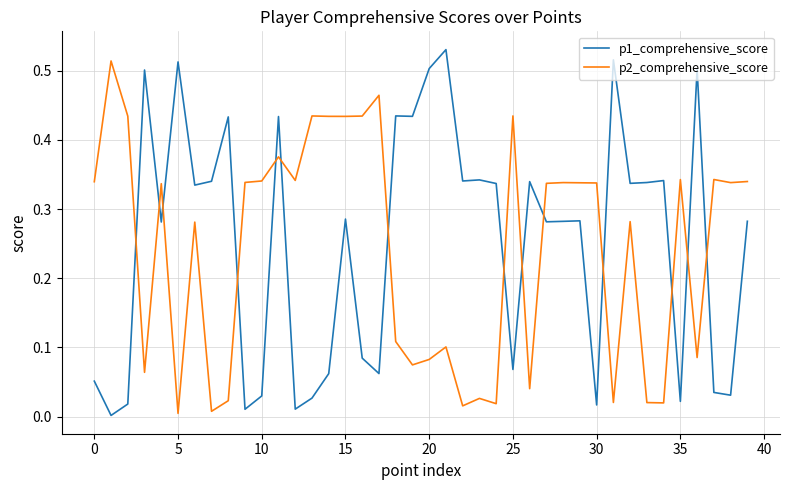

In p2_comprehensive_score, how many points are lower than both neighbors (excluding endpoints)?

13